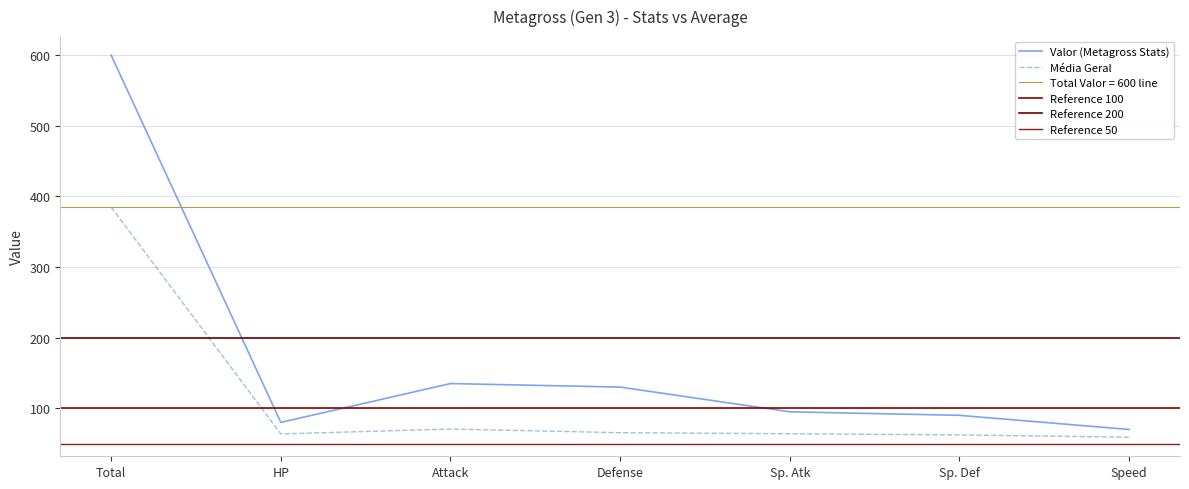

Which has a higher value, Attack or Defense?

Attack